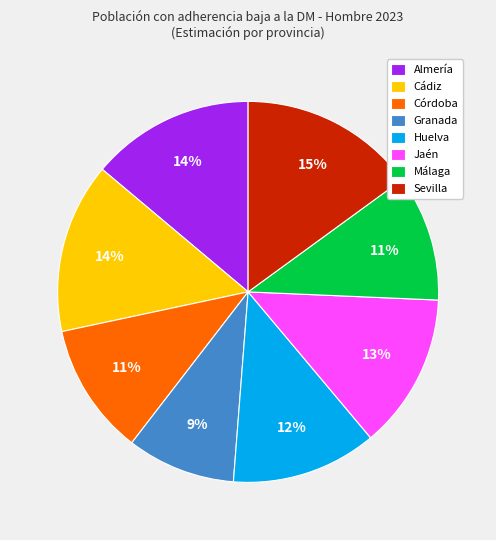

Do Jaén and Huelva together represent more than half of the pie?

No